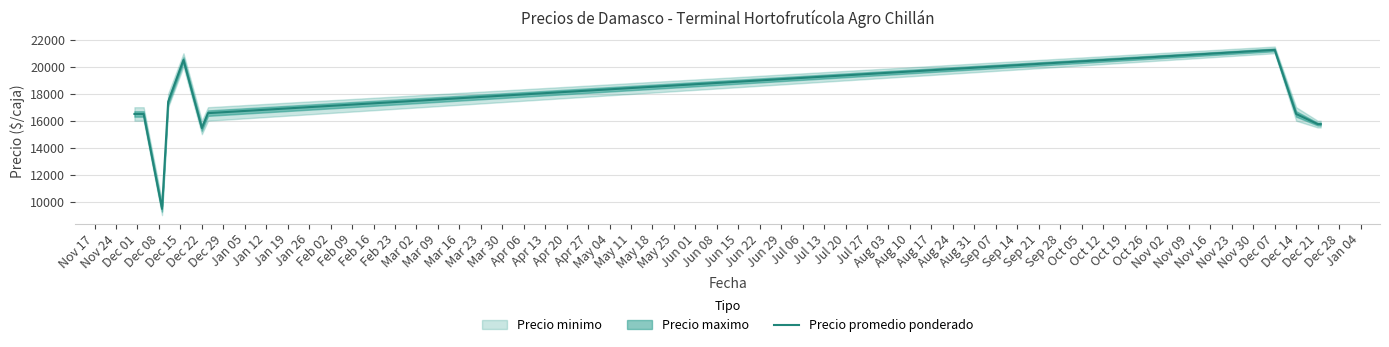

What is the lowest value of the Precio promedio ponderado series?

9467